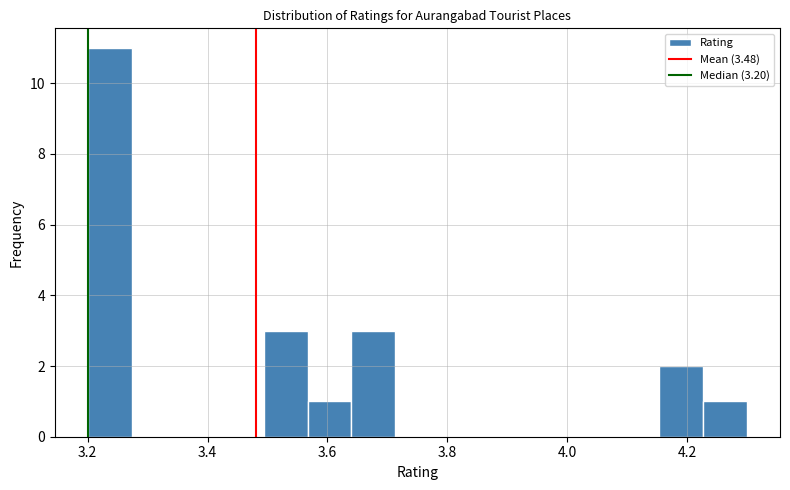

Around what value on the x-axis is the tallest bar? Give the approximate position of its centre, as read against the axis.

3.24